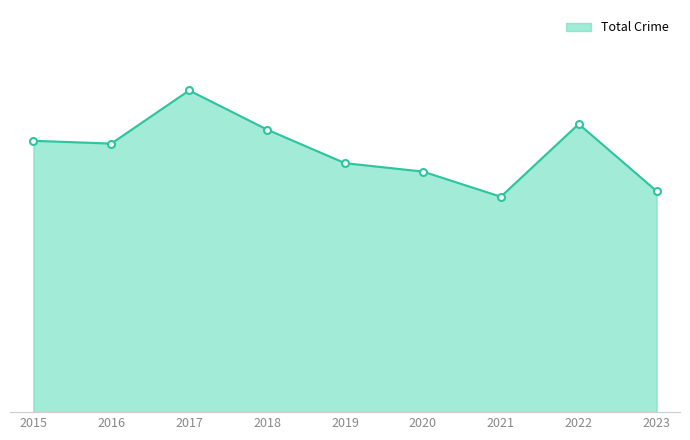

Is this an area chart (filled region under the line)?

Yes